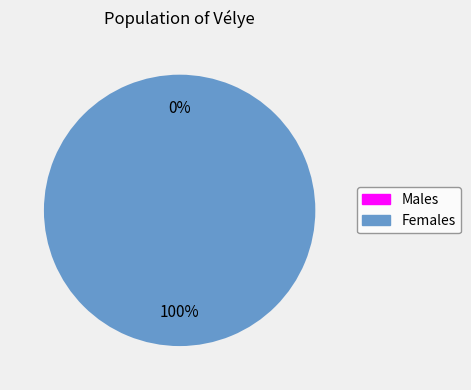

To the nearest percent, what is the difference between the largest and smallest slice percentages?

100%